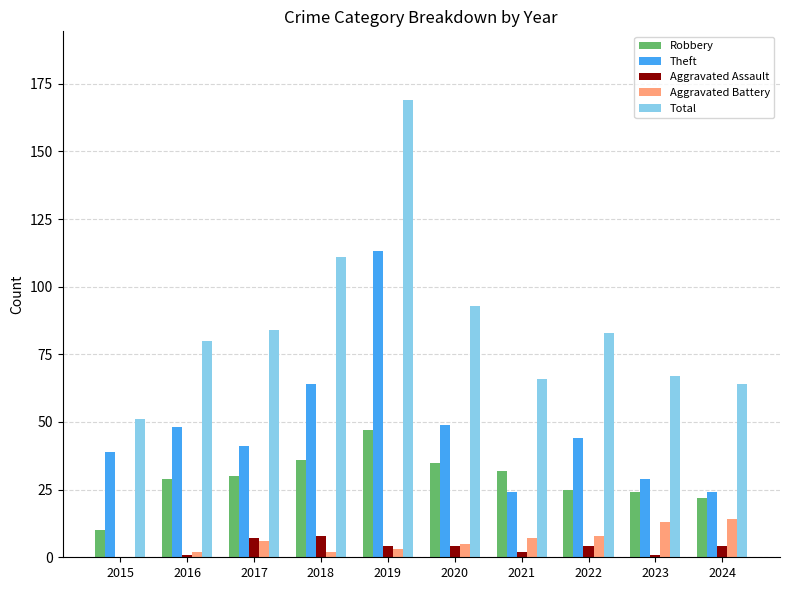

What is the sum of the Theft values at 2015 and 2024?

63